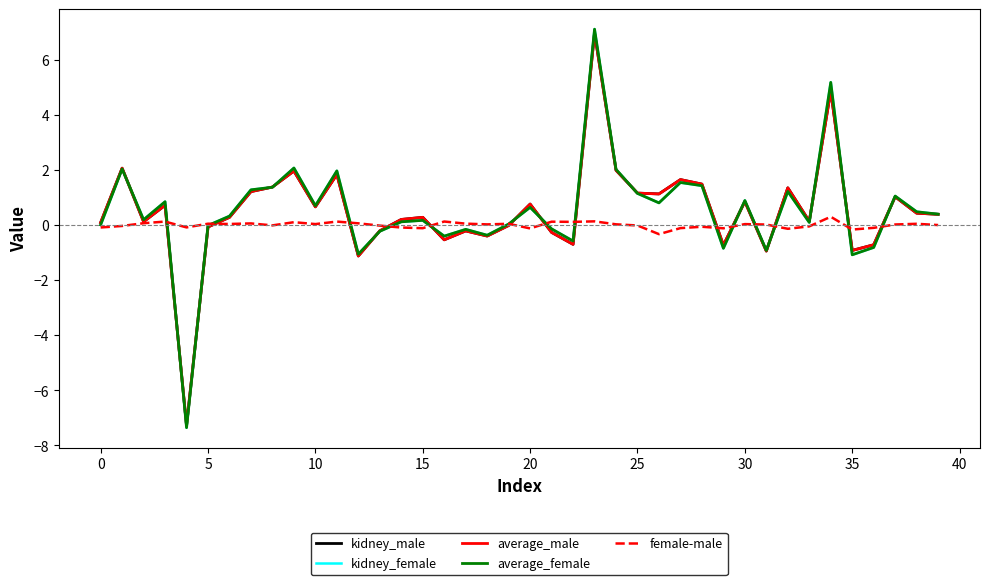

Which series has the widest spread of values?

kidney_female